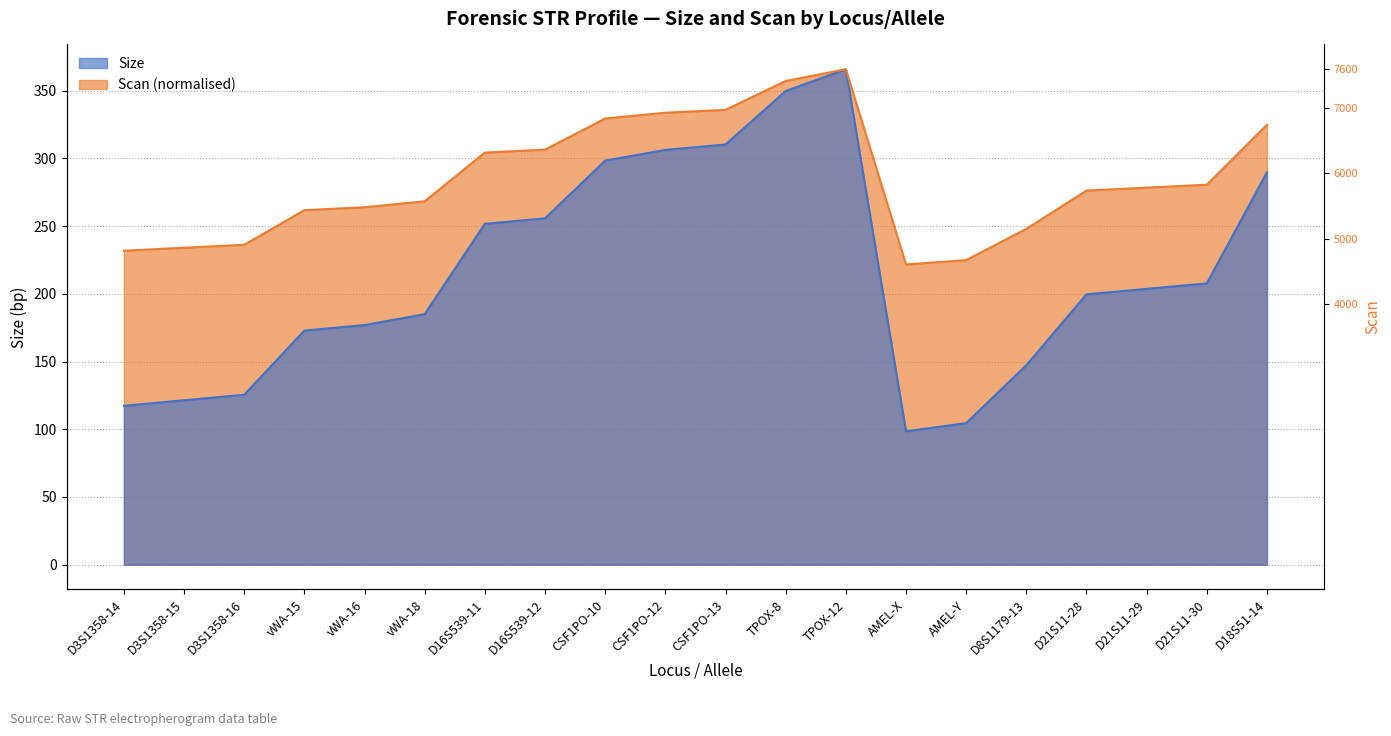

True or false: Scan has more than 1 points higher than both neighbors.

False